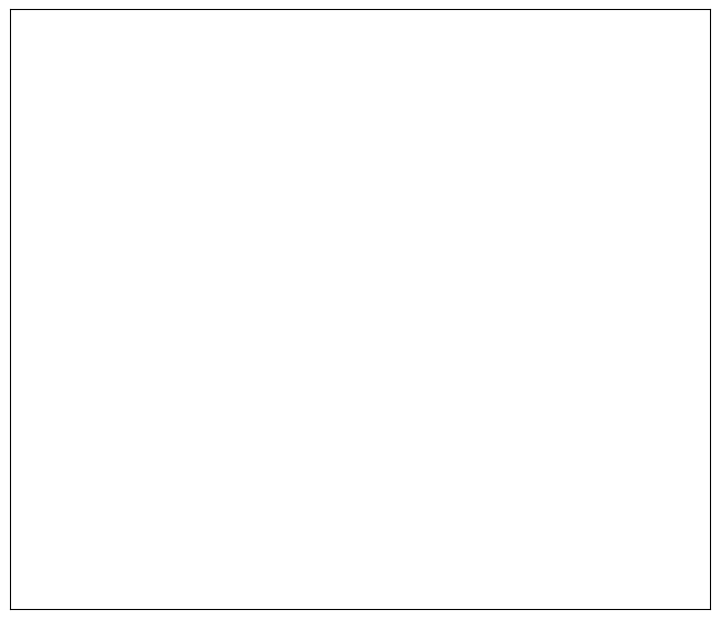

To the nearest percent, what is the difference between the largest and smallest slice percentages?

8%